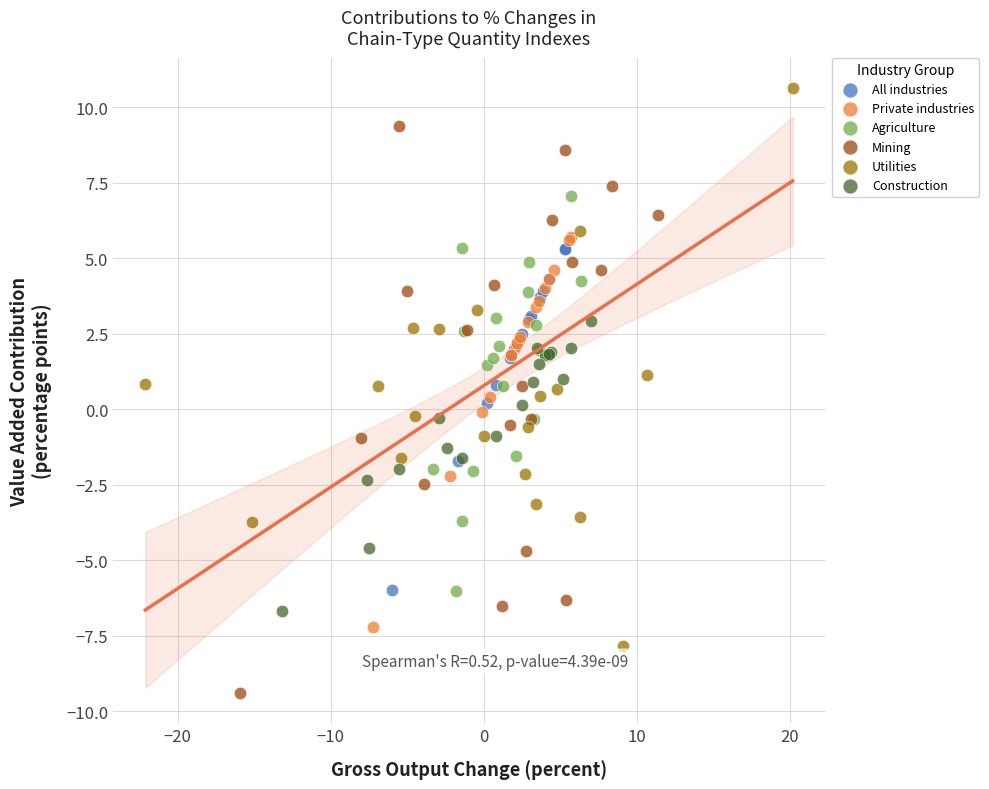

Which series contains the lowest Y value?

Mining